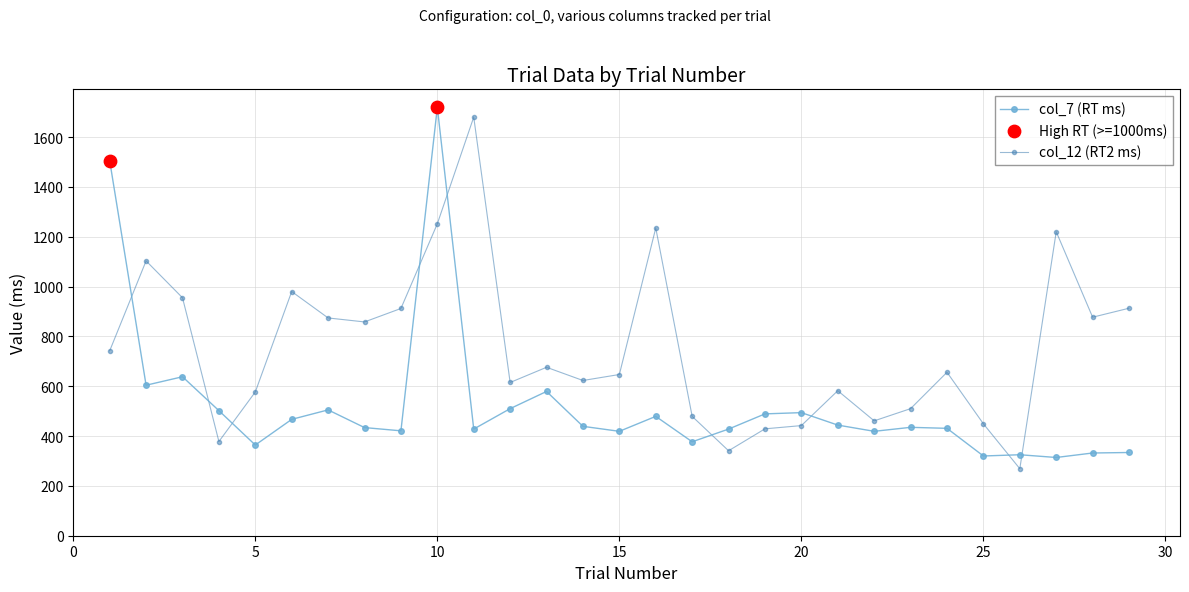

Which series has the largest total across all categories?

col_12 (RT2 ms)